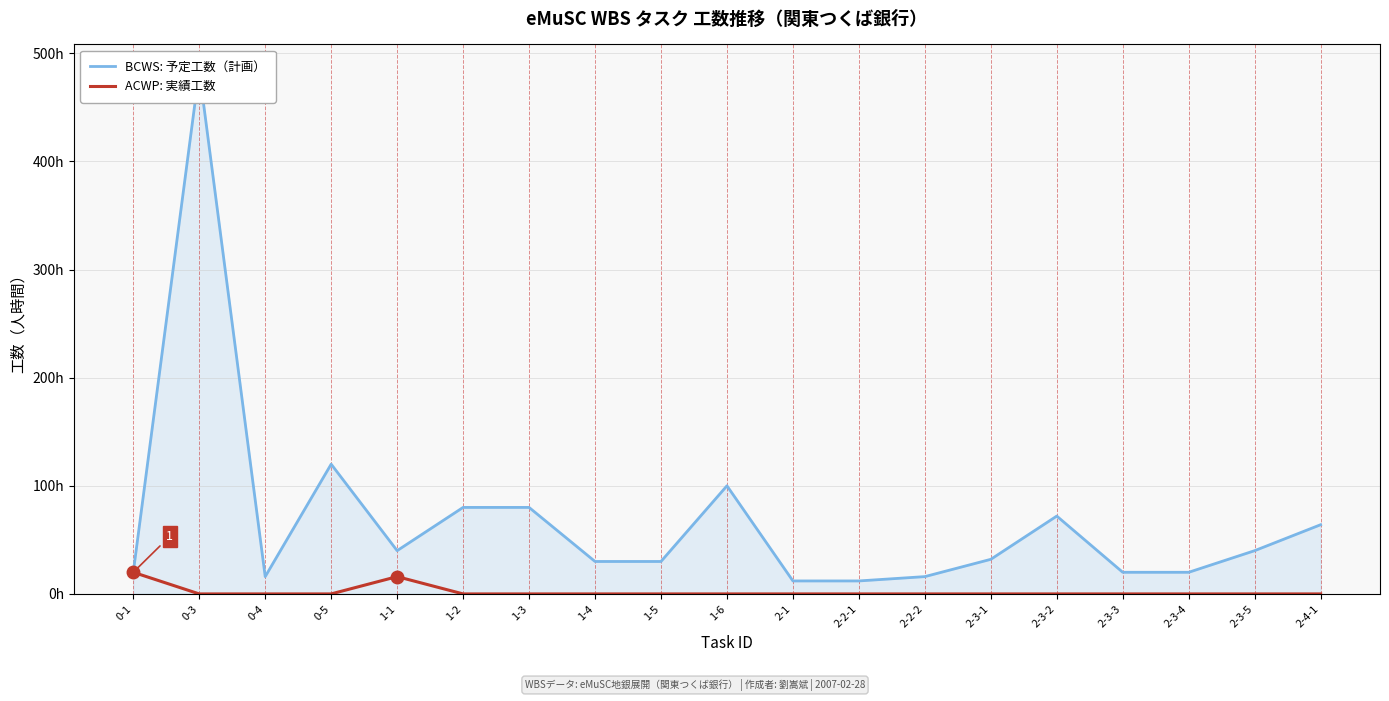

Reading left to right, extract all data points from this chart.

BCWS: 予定工数（計画）: 20	484	16	120	40	80	80	30	30	100	12	12	16	32	72	20	20	40	64
ACWP: 実績工数: 20	0	0	0	16	0	0	0	0	0	0	0	0	0	0	0	0	0	0